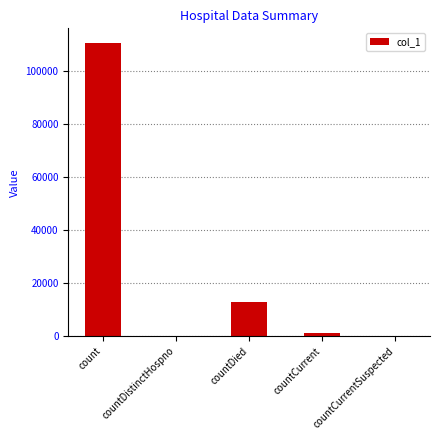

At which label is the value closest to 55378?

countDied